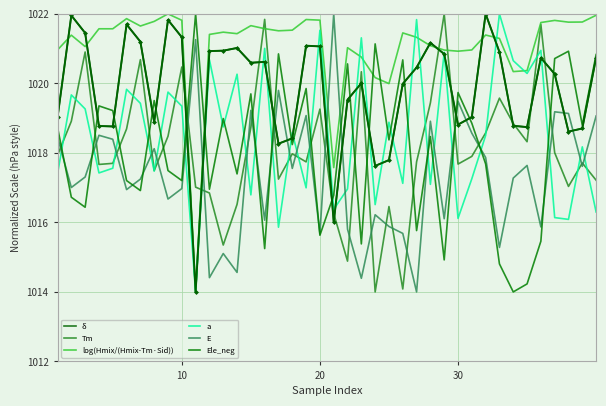

How many lines are shown in the chart?

6